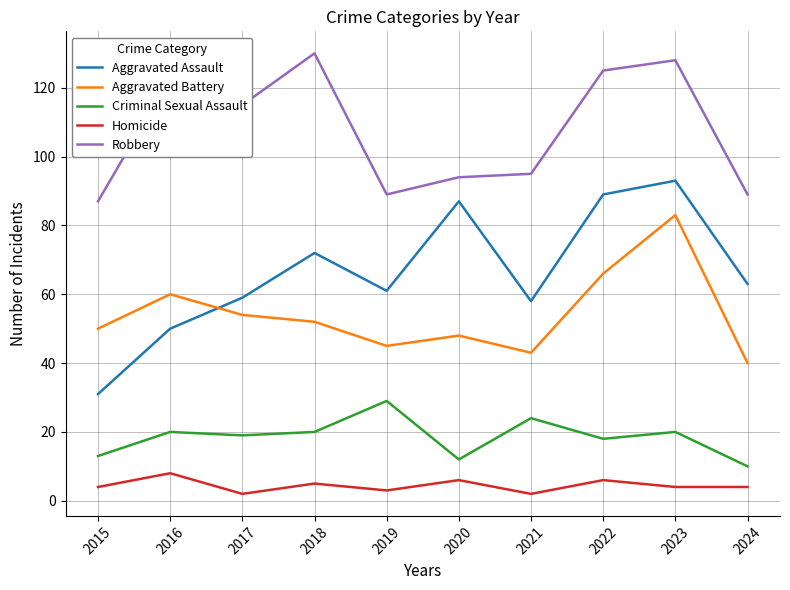

Which series has the largest total across all categories?

Robbery